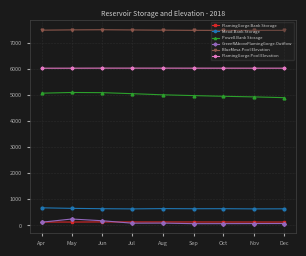

The GreenRAboveFlamingGorge.Outflow series shows 246.5 at May. True or false?

True